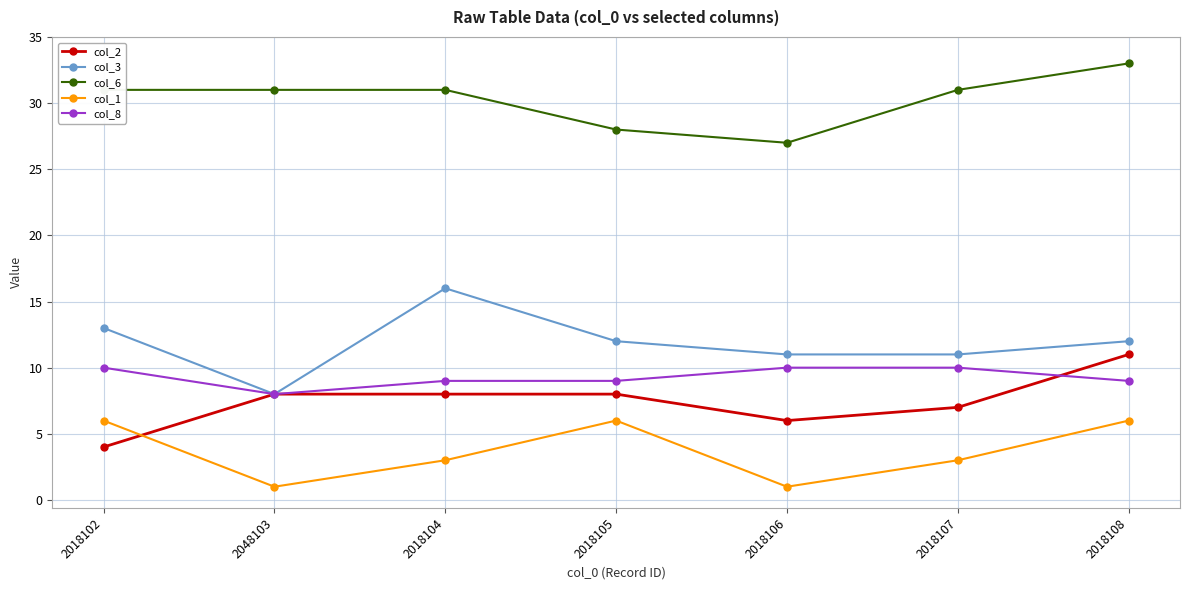

True or false: col_6 and col_8 intersect in this chart.

False